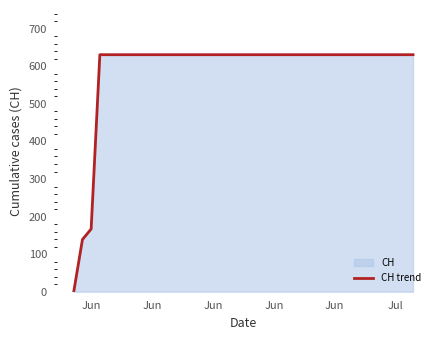

How many lines are shown in the chart?

1